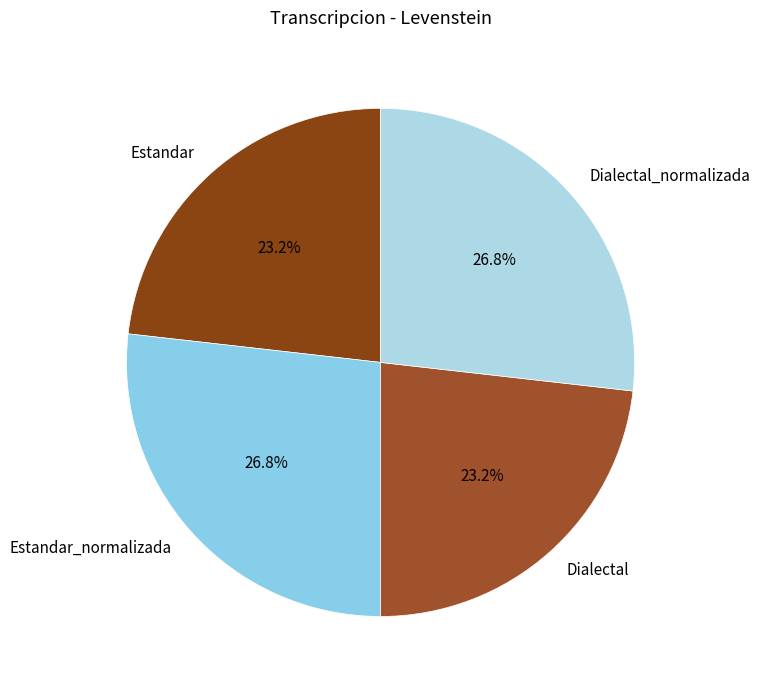

To the nearest percent, what percentage of the pie is Dialectal?

23%